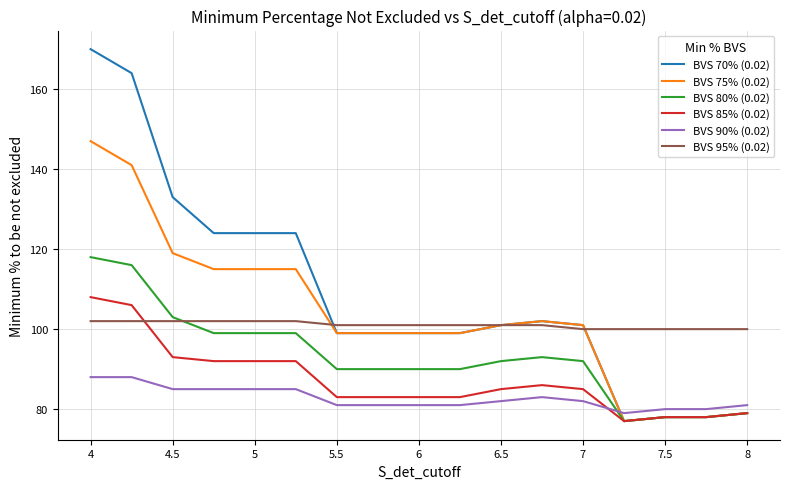

True or false: BVS 80% (0.02) and BVS 95% (0.02) cross at least once.

True